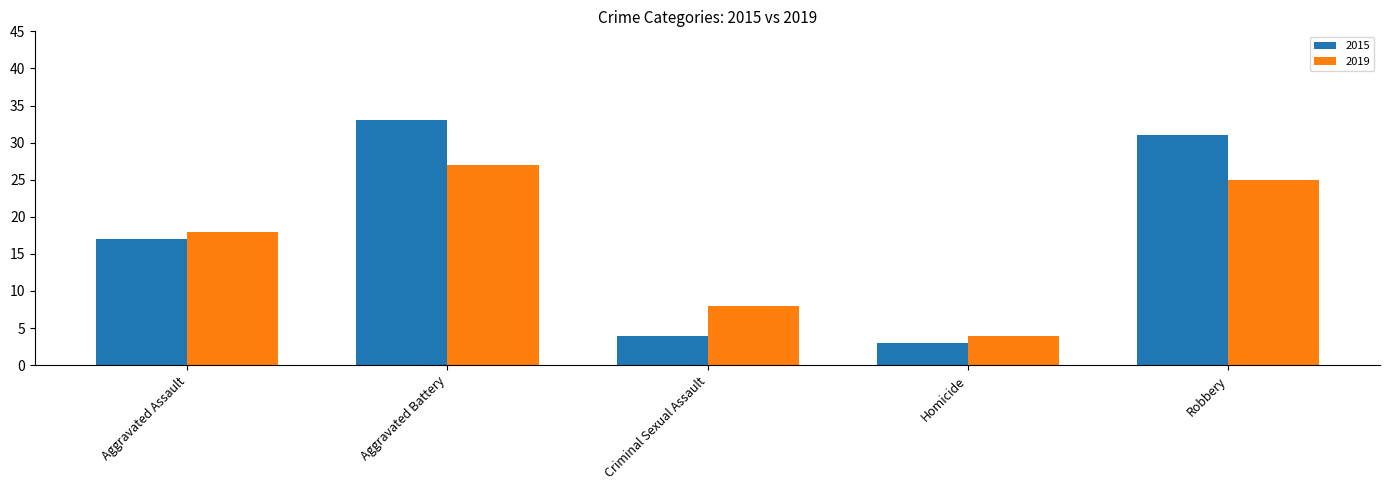

Between Aggravated Assault and Aggravated Battery, which series saw the biggest shift?

2015